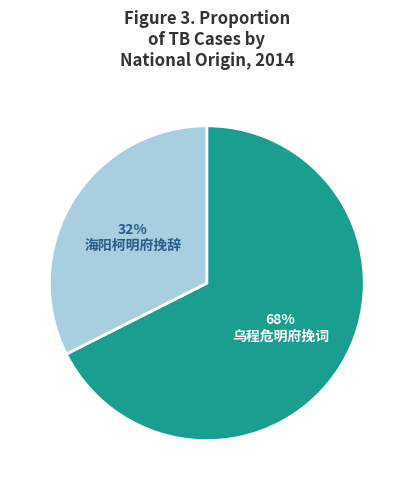

To the nearest percent, what is the average slice percentage?

50%